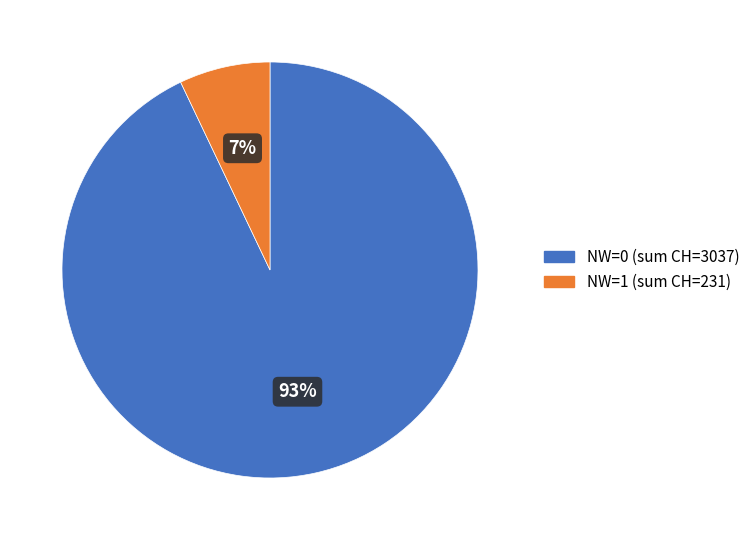

Is there any slice that represents more than half of the pie?

Yes